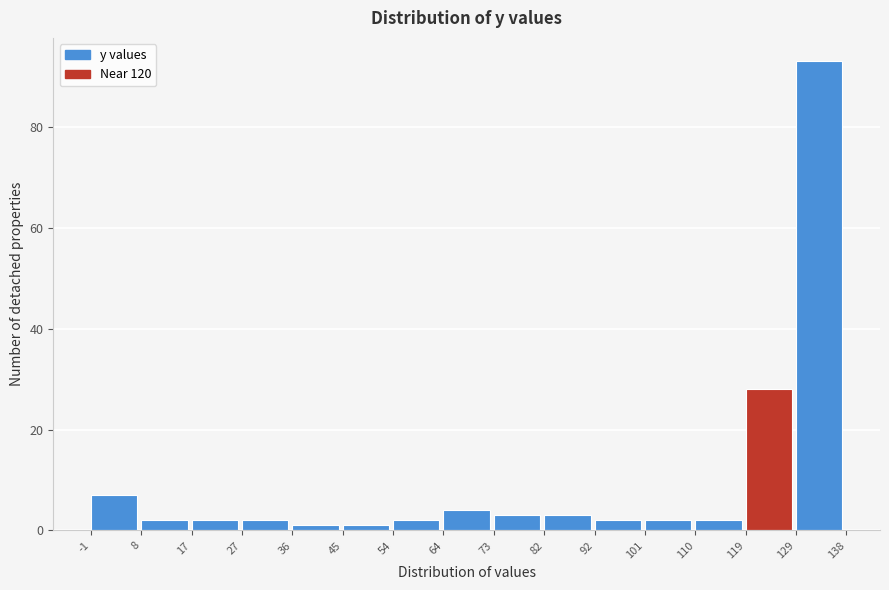

How tall is the bar that spans 54 to 64 on the x-axis? The values are not printed on the chart, so give them approximately, as read against the axis.

2